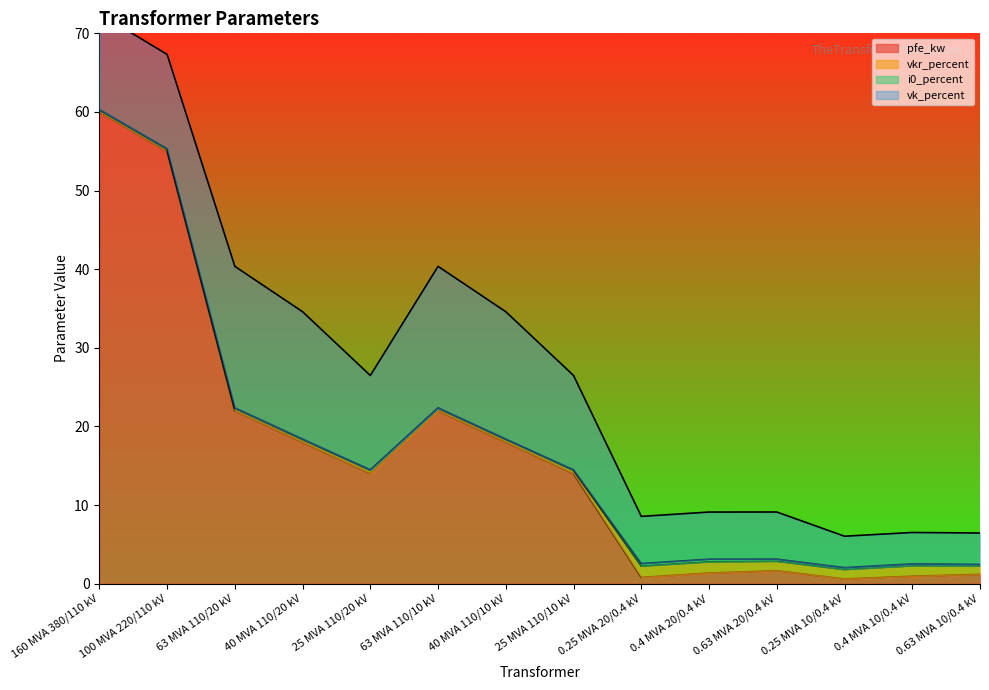

What is the difference between the second highest and second lowest values in the i0_percent series?

0.3